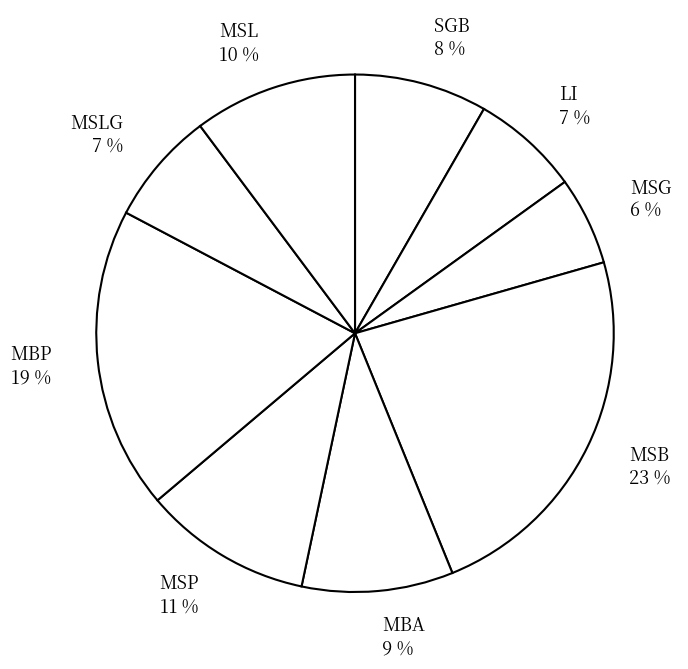

What is the ratio of the value at MBA to the value at MSL?

0.9